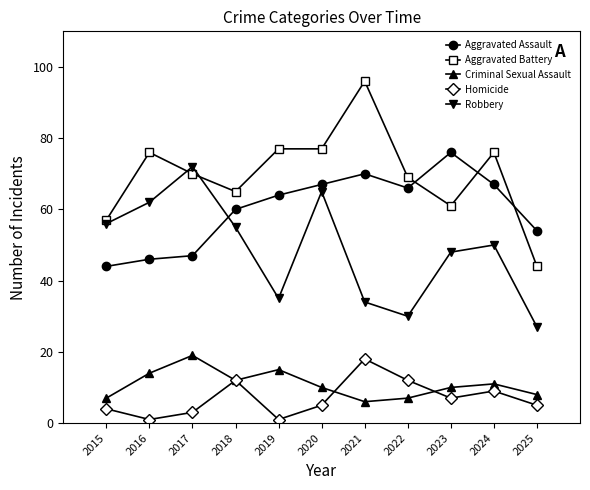

What is the difference between the maximum and second lowest values in the Aggravated Battery series?

39